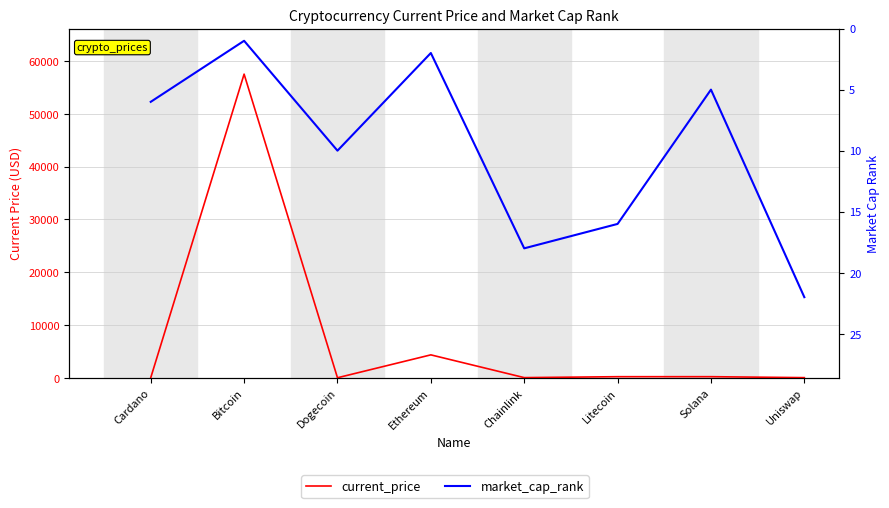

Which series has the largest range (max minus min)?

current_price